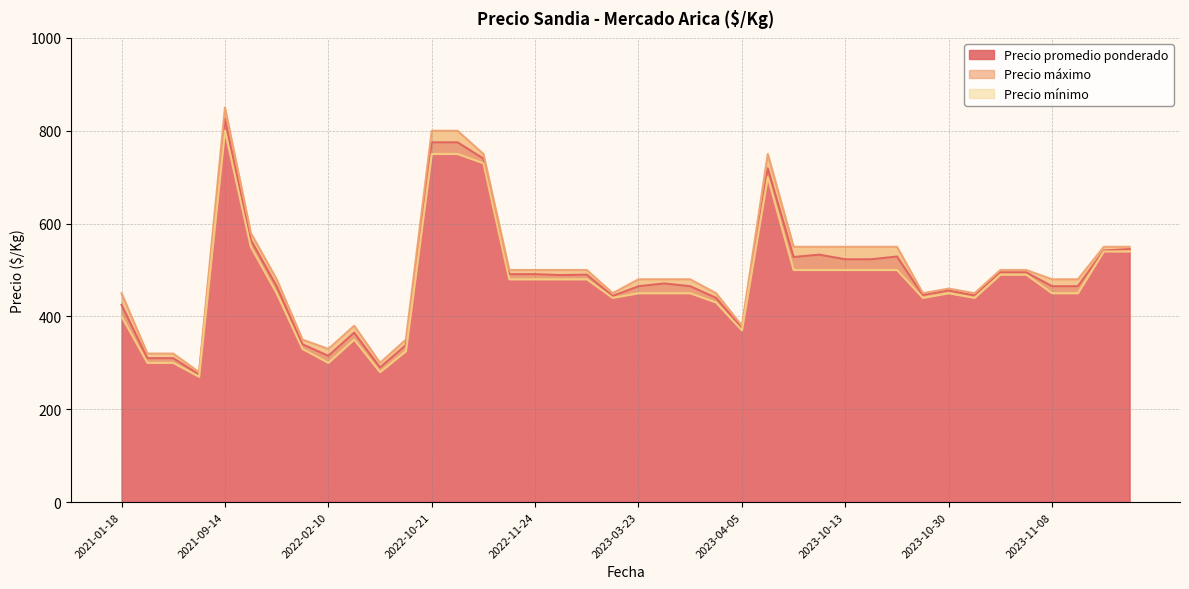

How many interior local peaks does the Precio promedio ponderado series have?

8